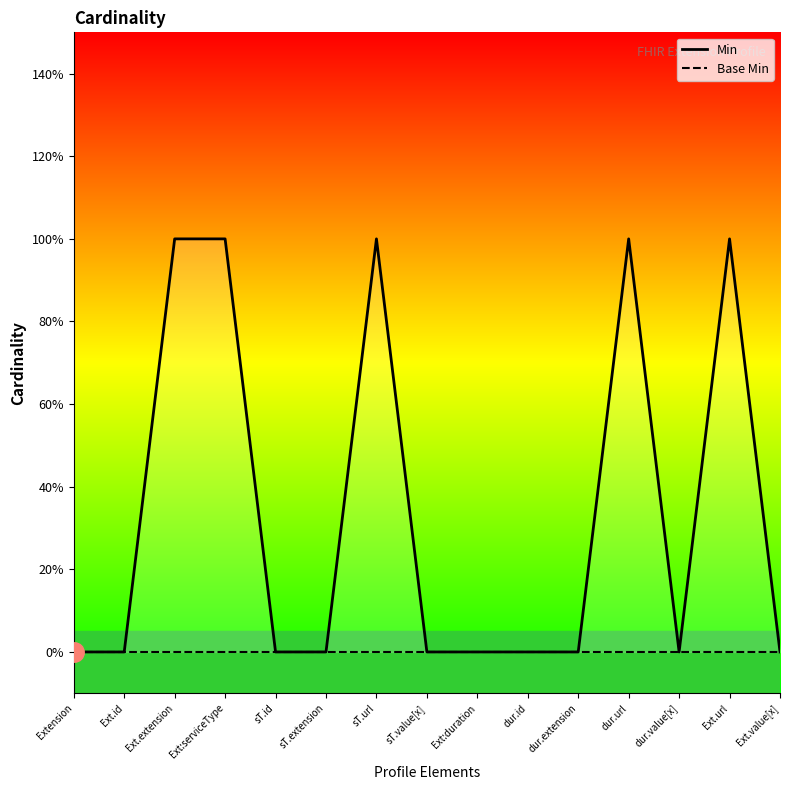

At which category is the sum across all series the highest?

Ext.extension